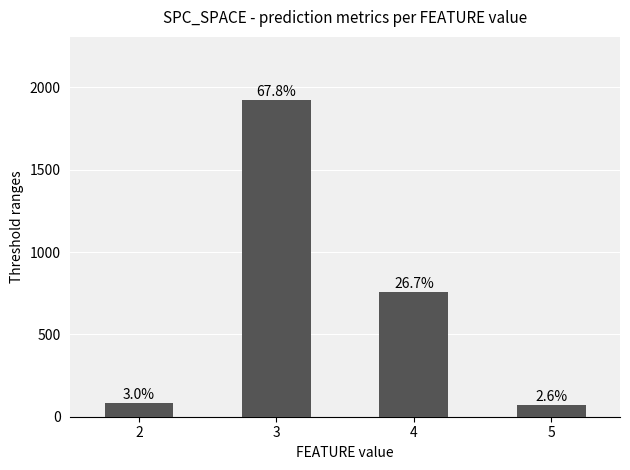

How many bars are there in total?

4